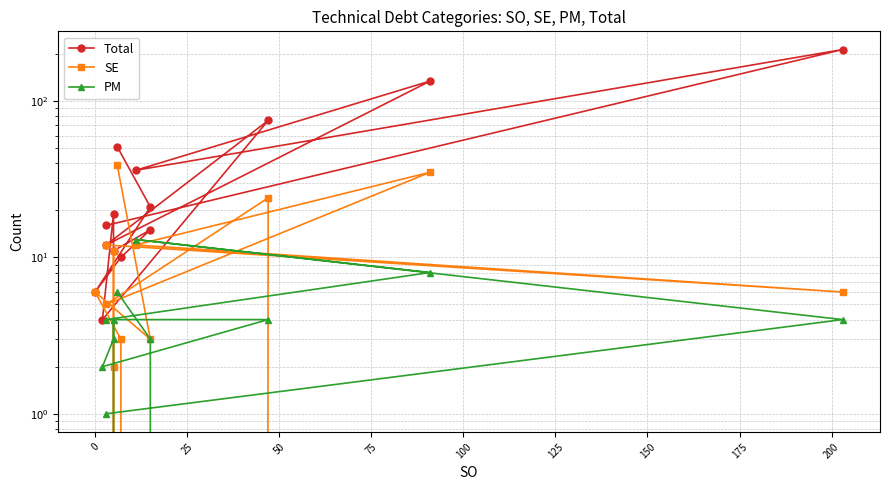

Is the value of PM at 175 greater than the value of SE at 11?

No